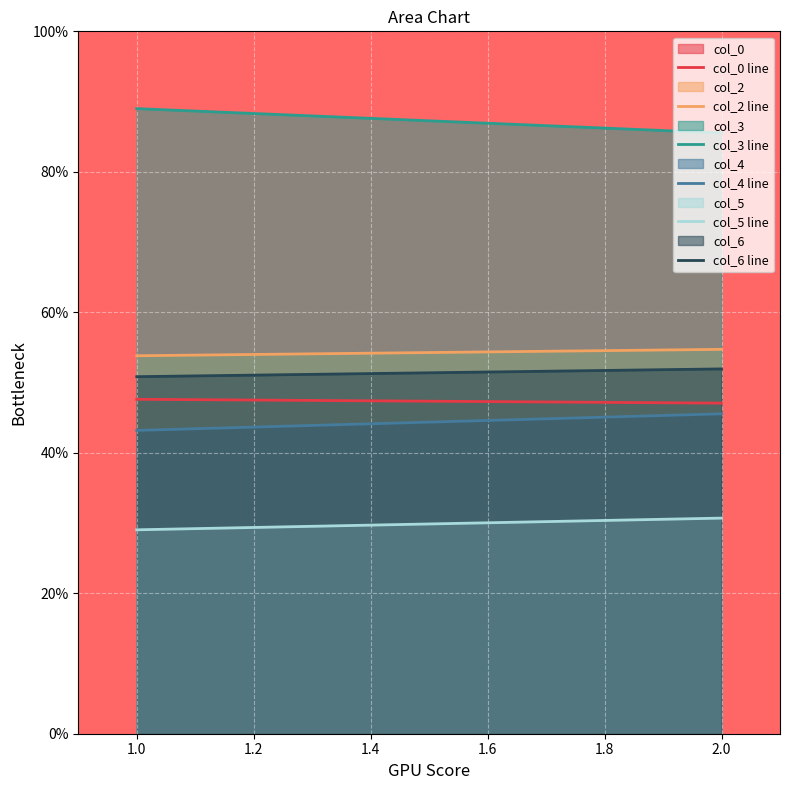

Is the value of col_5 at 1.0 greater than the value of col_6 at 1.0?

No